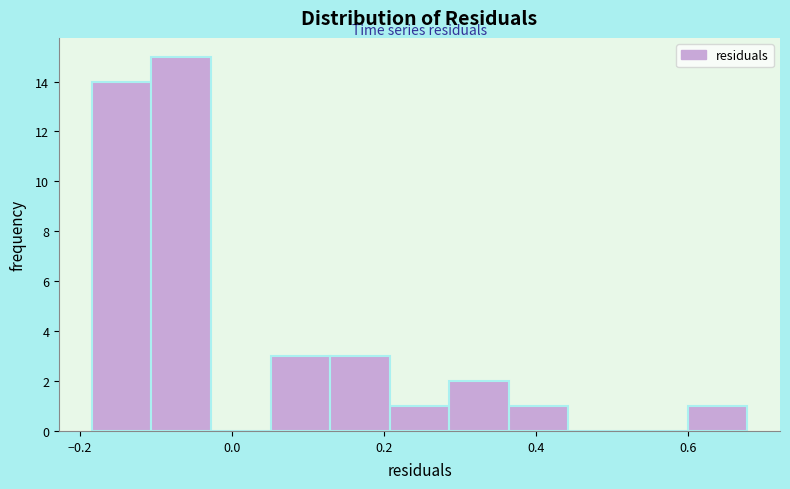

Read against the x-axis, roughly where is the centre of the tallest bar?

-0.06